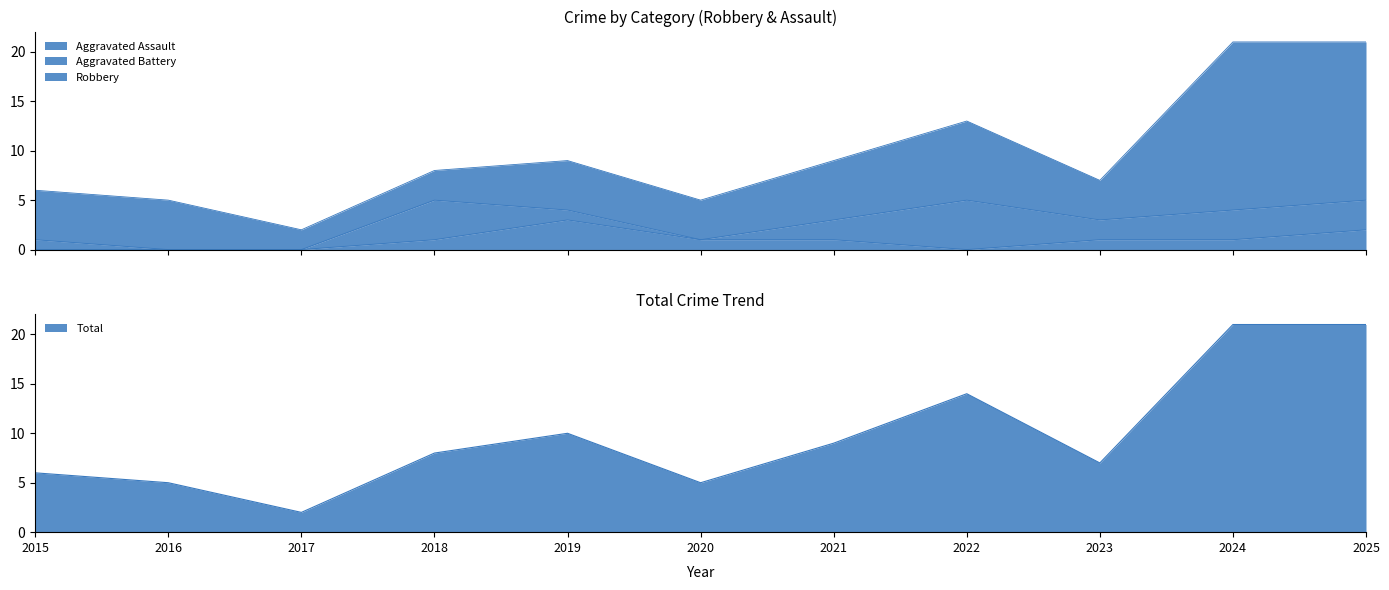

How many lines are shown in the chart?

2